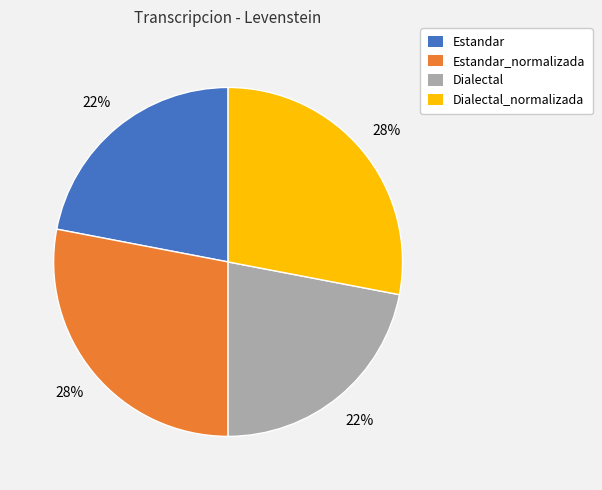

Does Estandar_normalizada represent more than half of the total?

No